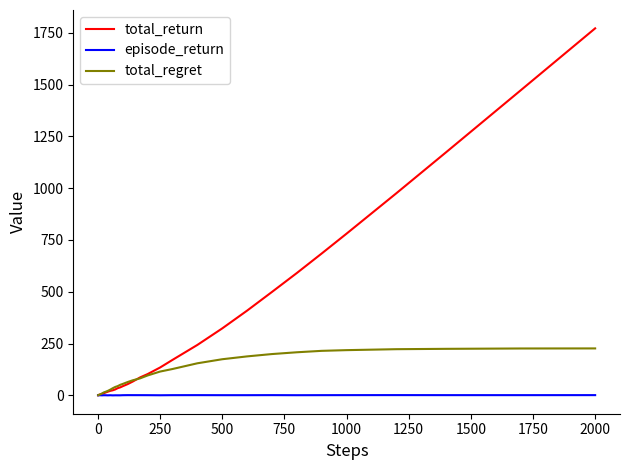

Rank the series by their maximum value, from lowest to highest.

episode_return, total_regret, total_return